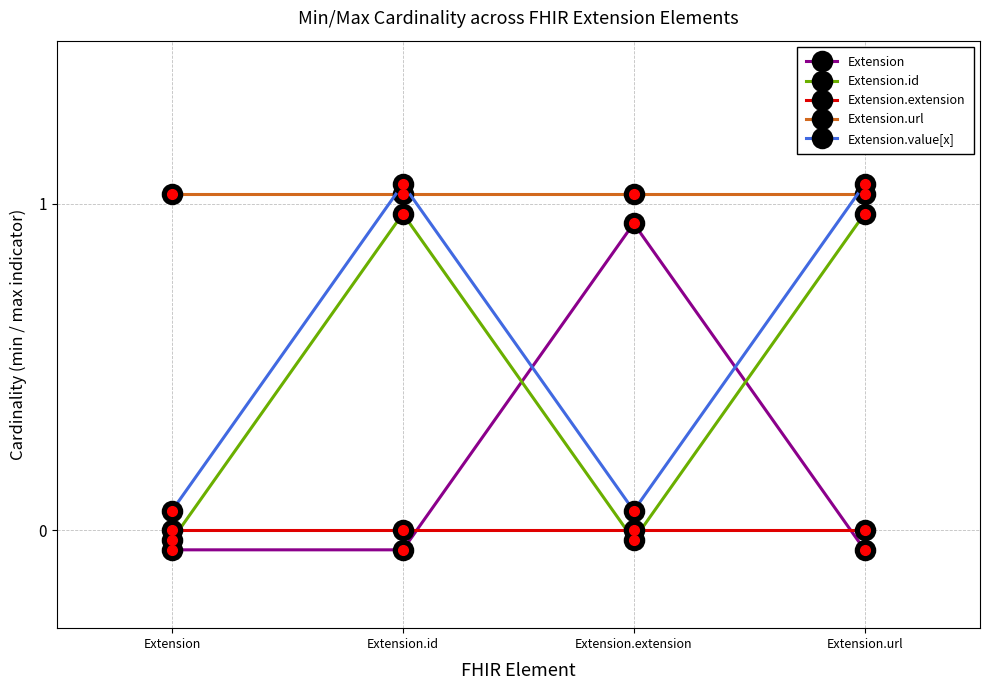

How many interior local peaks does the Extension.id series have?

1